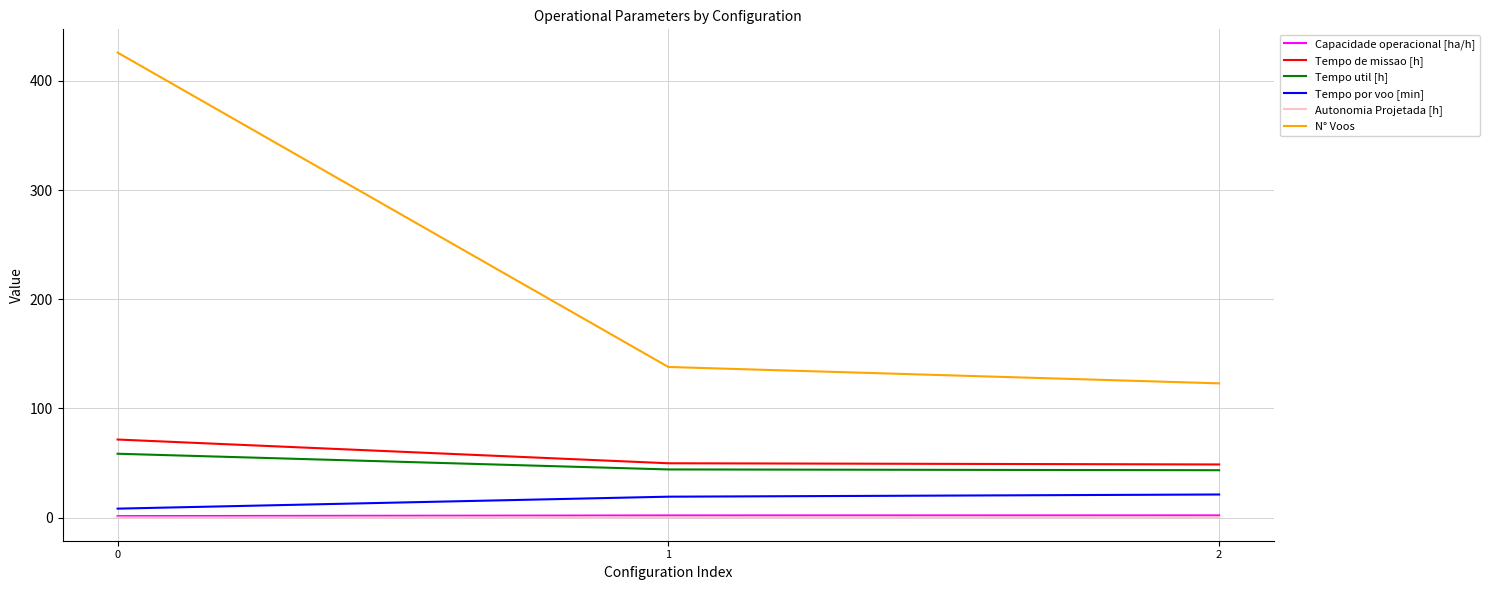

What is the highest value of the Tempo de missao [h] series?

71.5